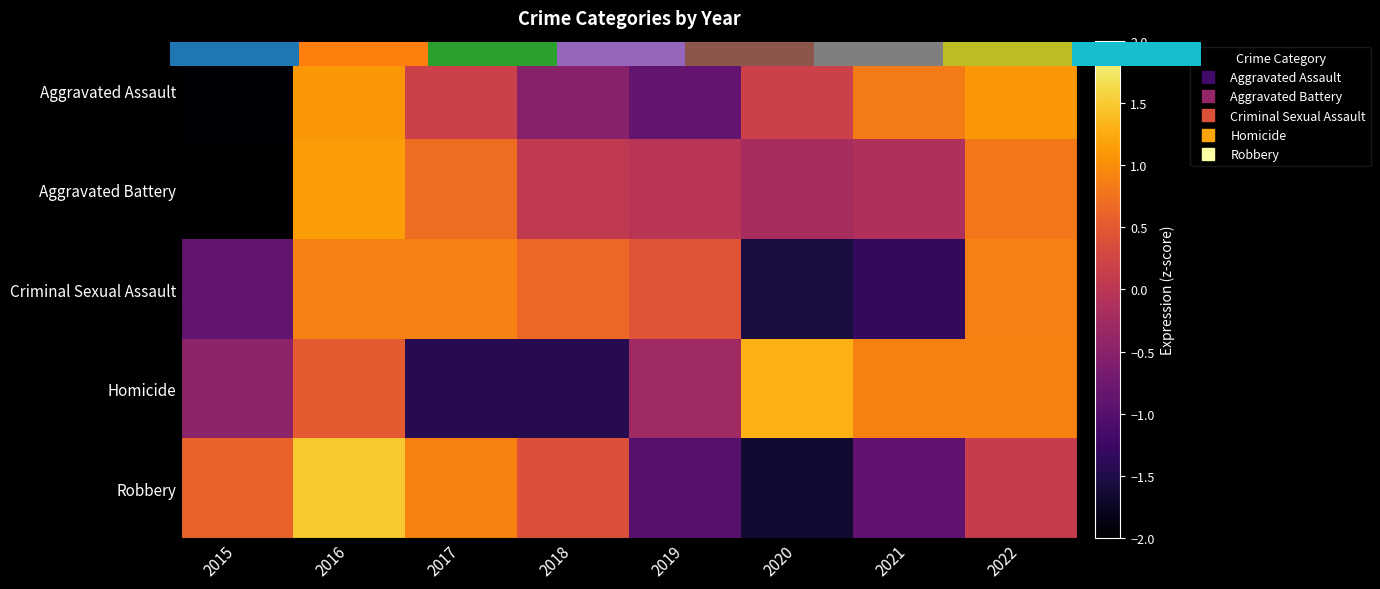

How many data points in Criminal Sexual Assault are less than 0?

3